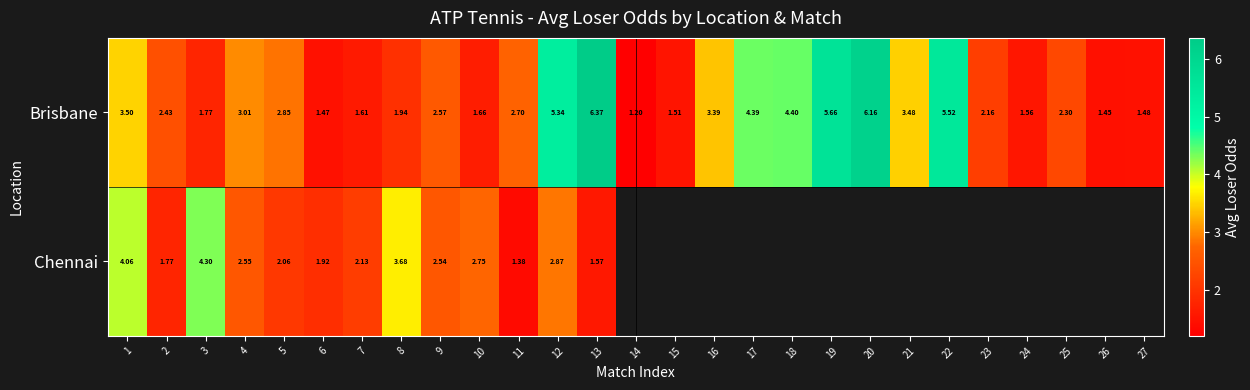

Which label corresponds to the largest value in the chart?

13